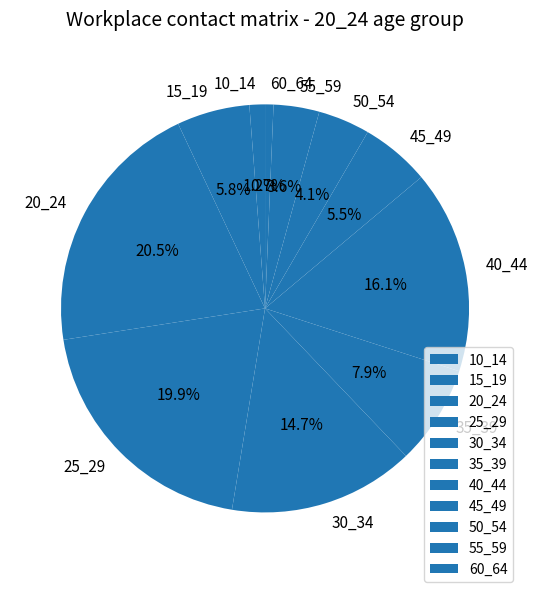

The 35_39 slice represents 1% of the pie. True or false?

False